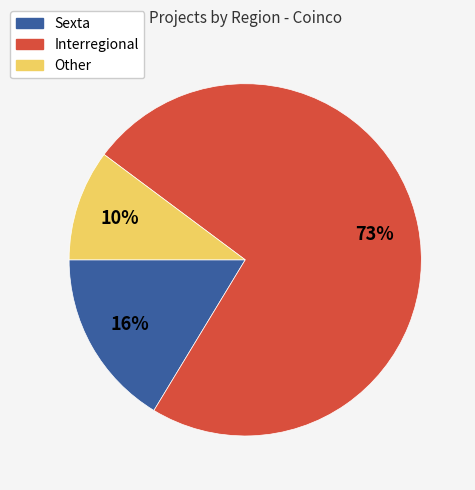

To the nearest percent, what percentage of the pie is Other?

10%